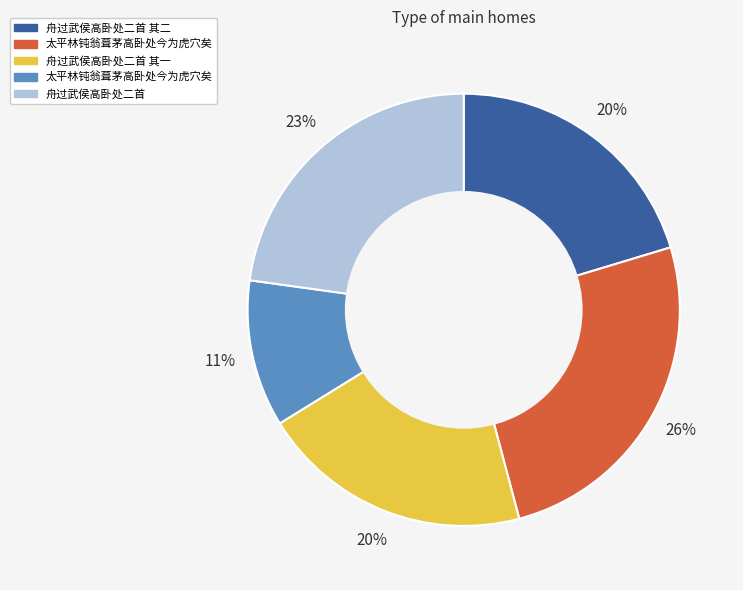

Is there any slice that represents more than half of the pie?

No